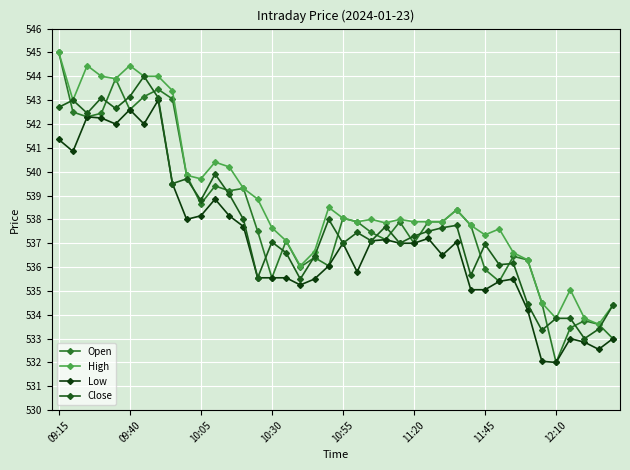

How many lines are shown in the chart?

4